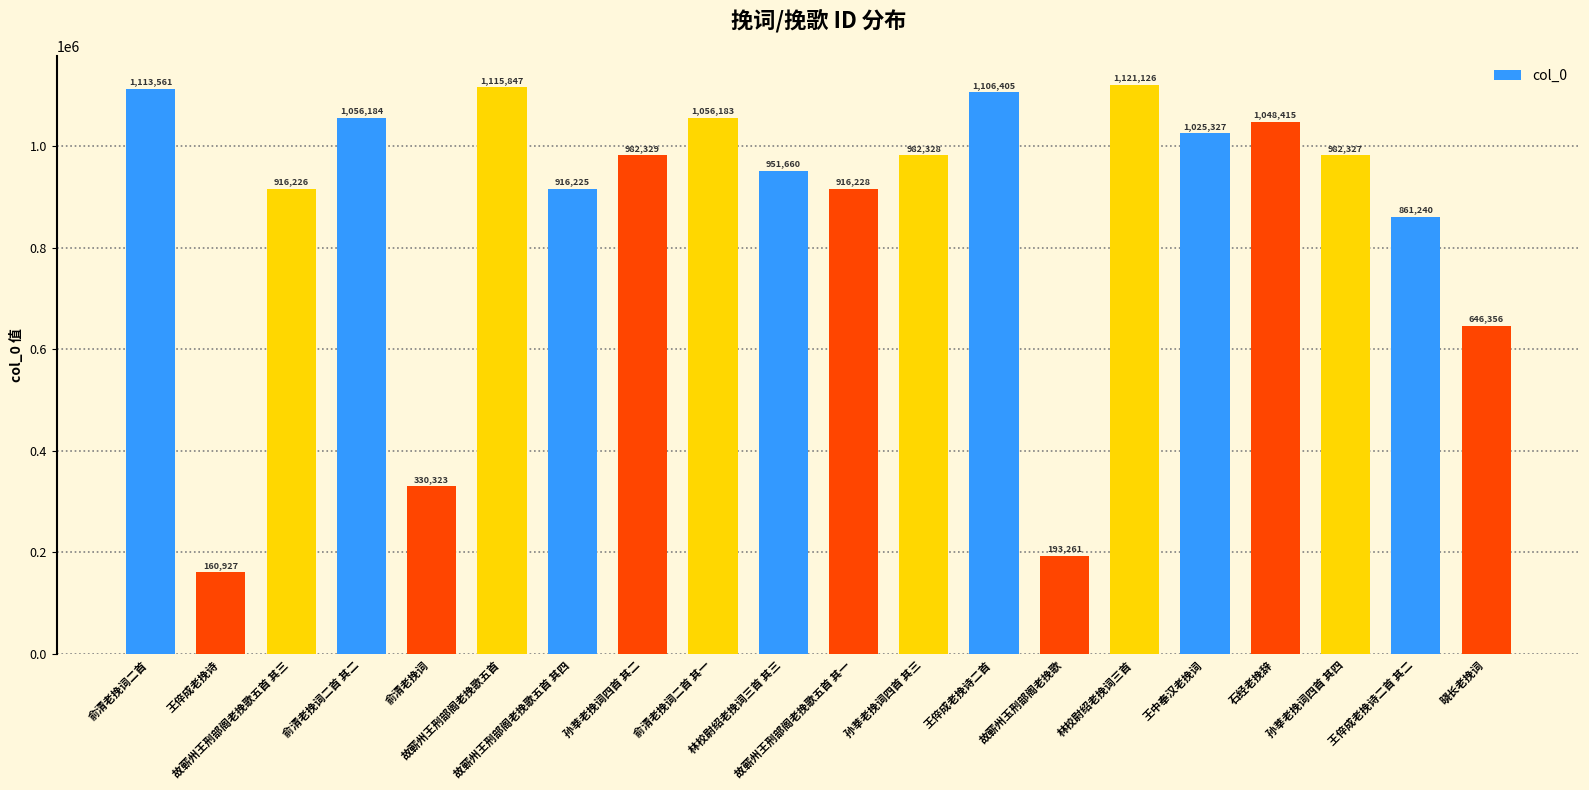

How many distinct data groups are displayed?

1